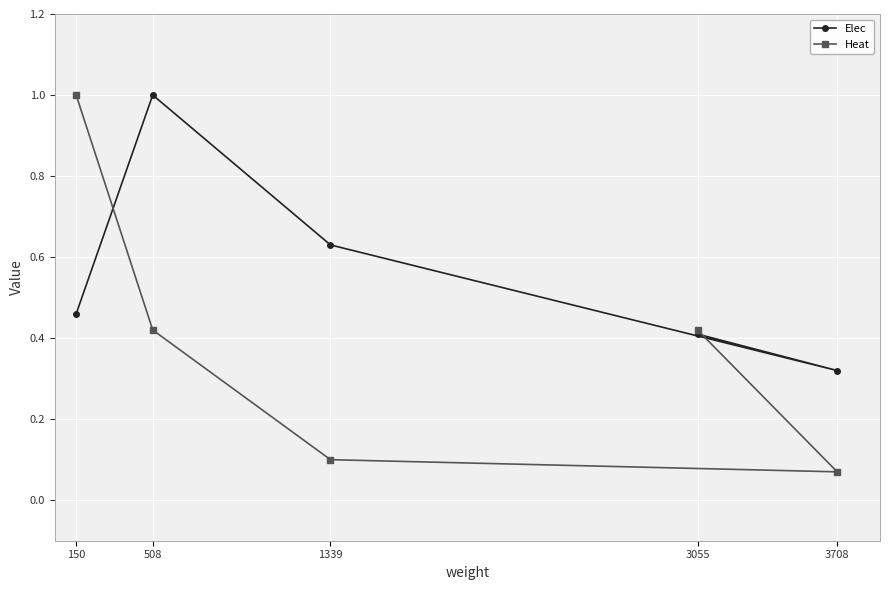

The Elec series shows 1.5 at 3055. True or false?

False